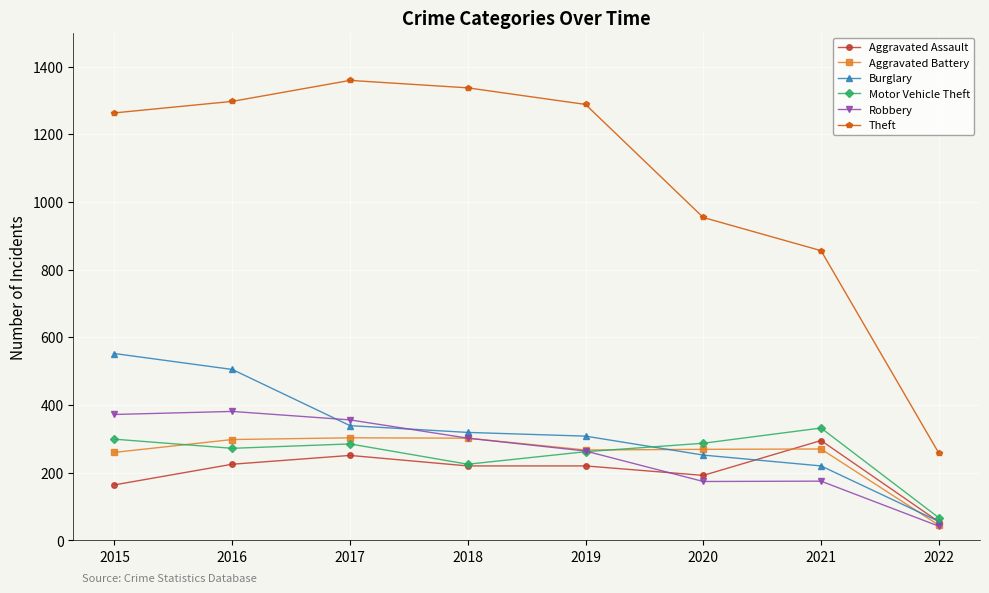

The value of Aggravated Battery at 2021 is 400. True or false?

False